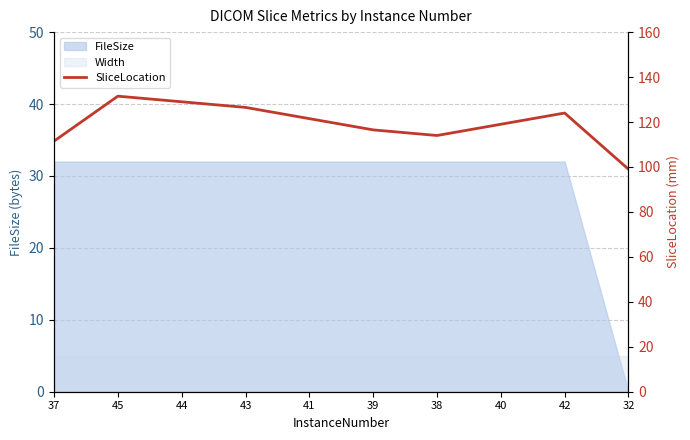

List the labels in order of value, largest first.

45, 44, 43, 42, 41, 40, 39, 38, 37, 32